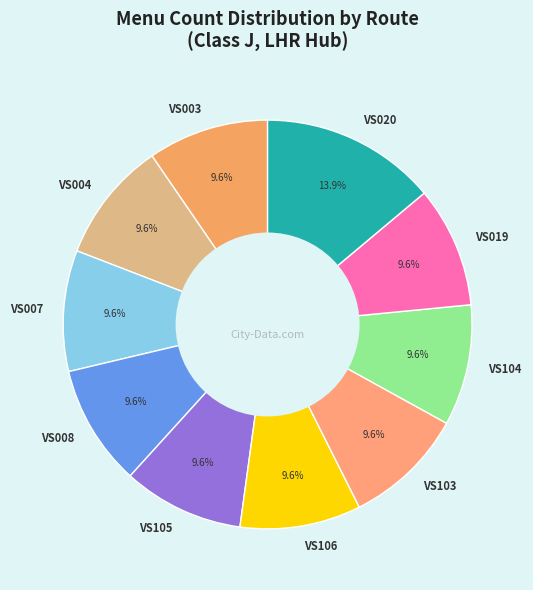

How many slices are in this pie chart?

10